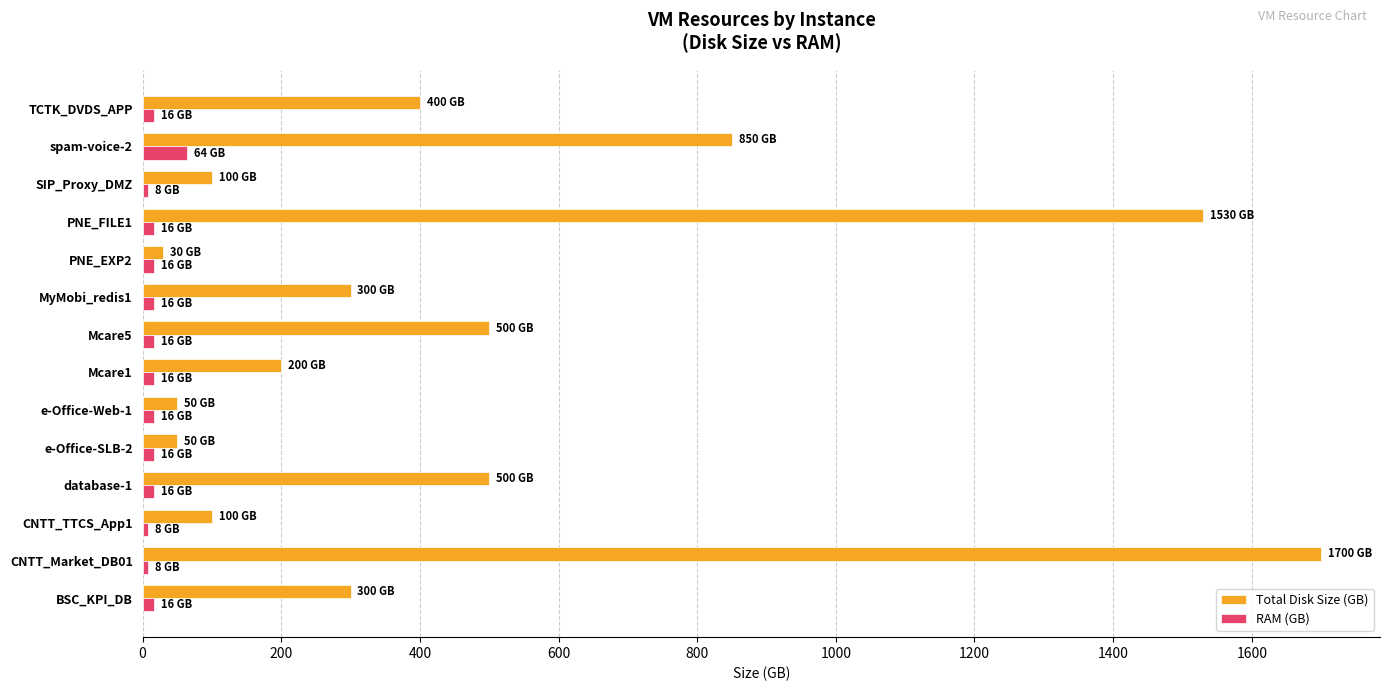

Which label corresponds to the largest value in the chart?

CNTT_Market_DB01